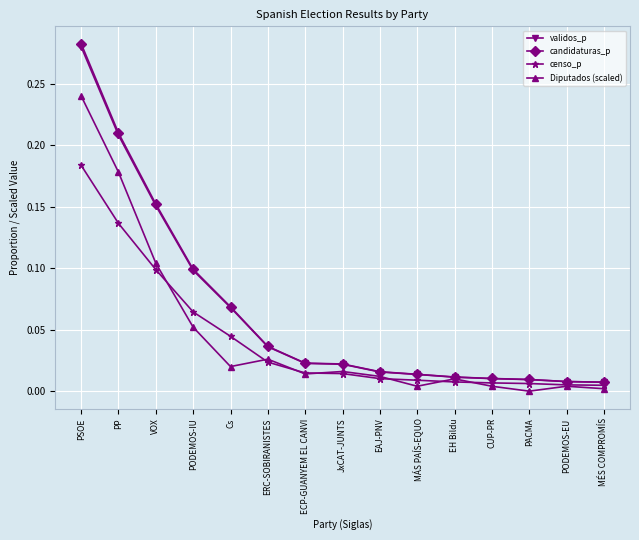

What is the label of the 1st point from the left?

PSOE